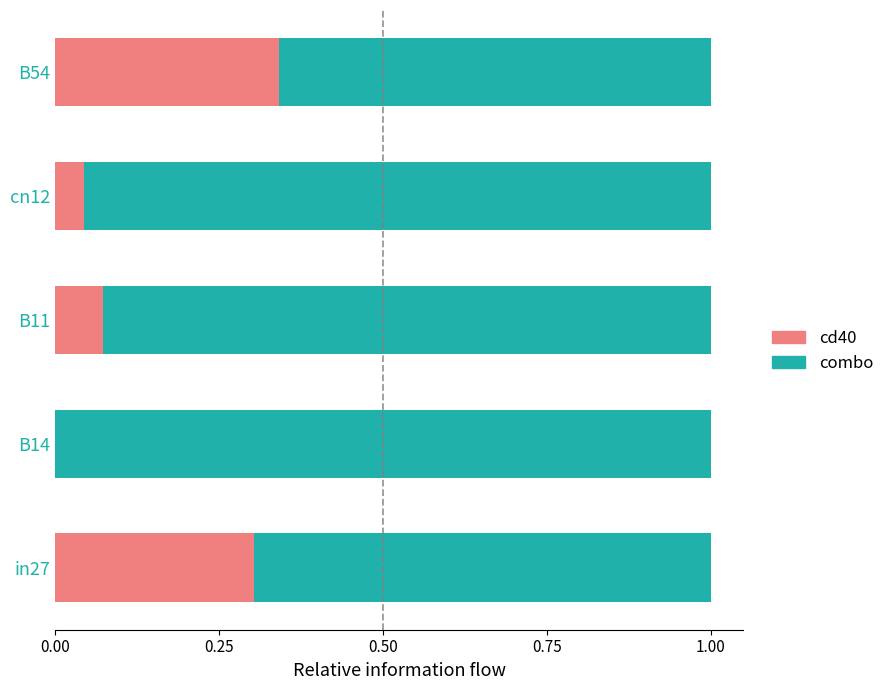

Which category has the highest value in the cd40 series?

B54